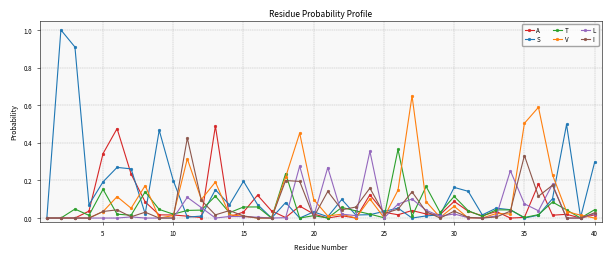

What is the highest value of the S series?

1.0